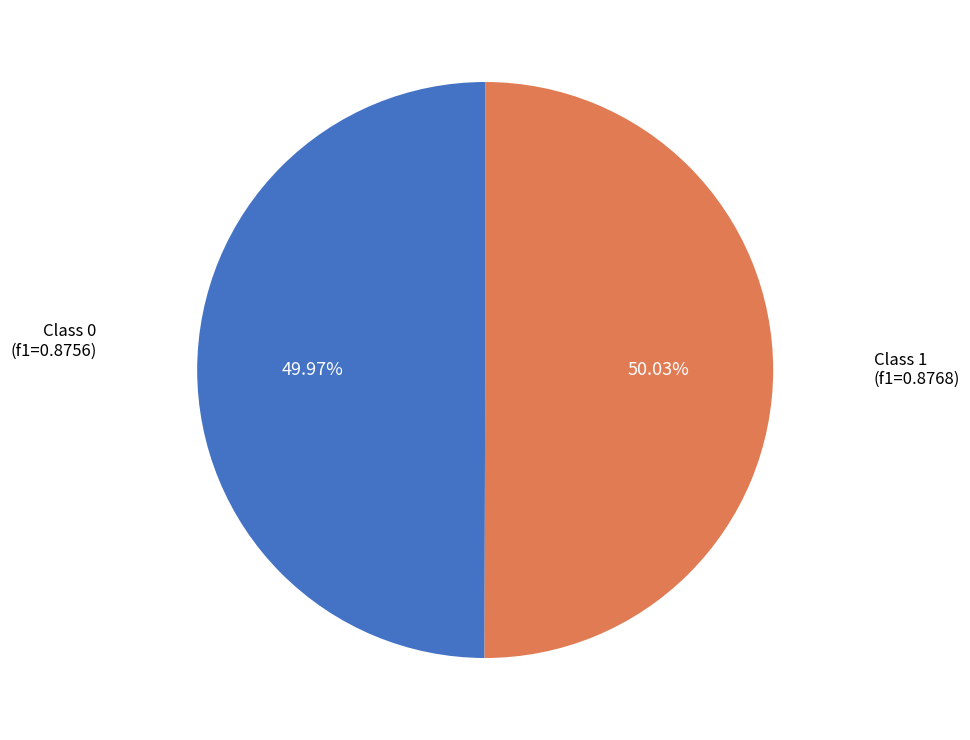

Count the number of slices in the pie.

2